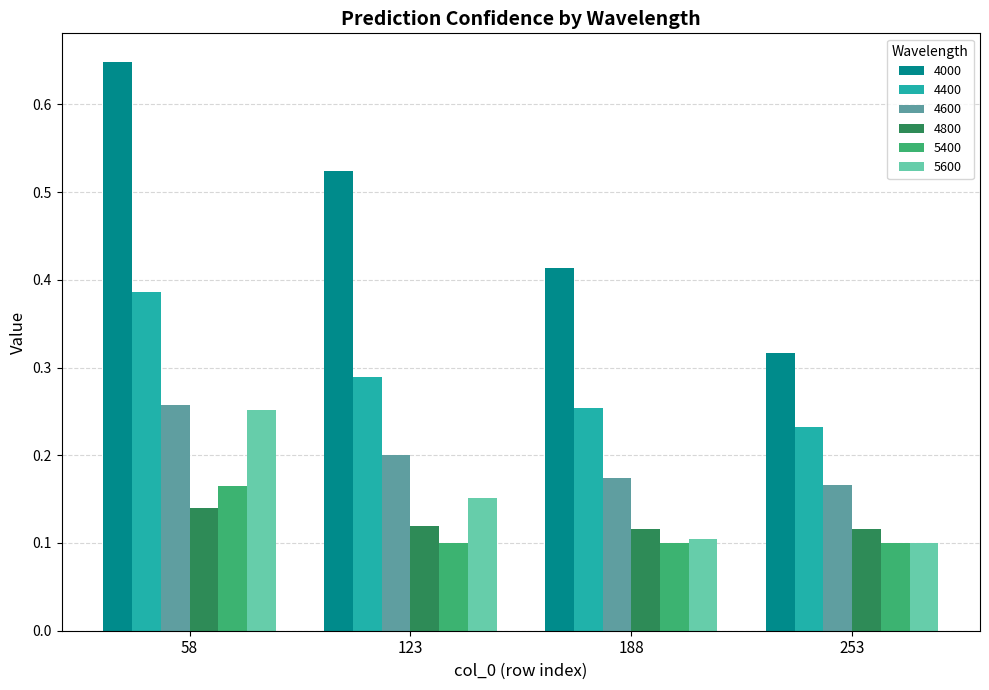

Which series has the widest spread of values?

4000